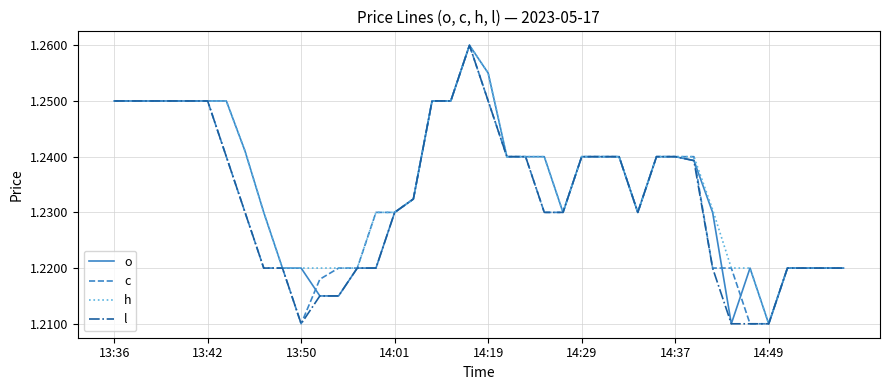

Which series has the largest total across all categories?

h